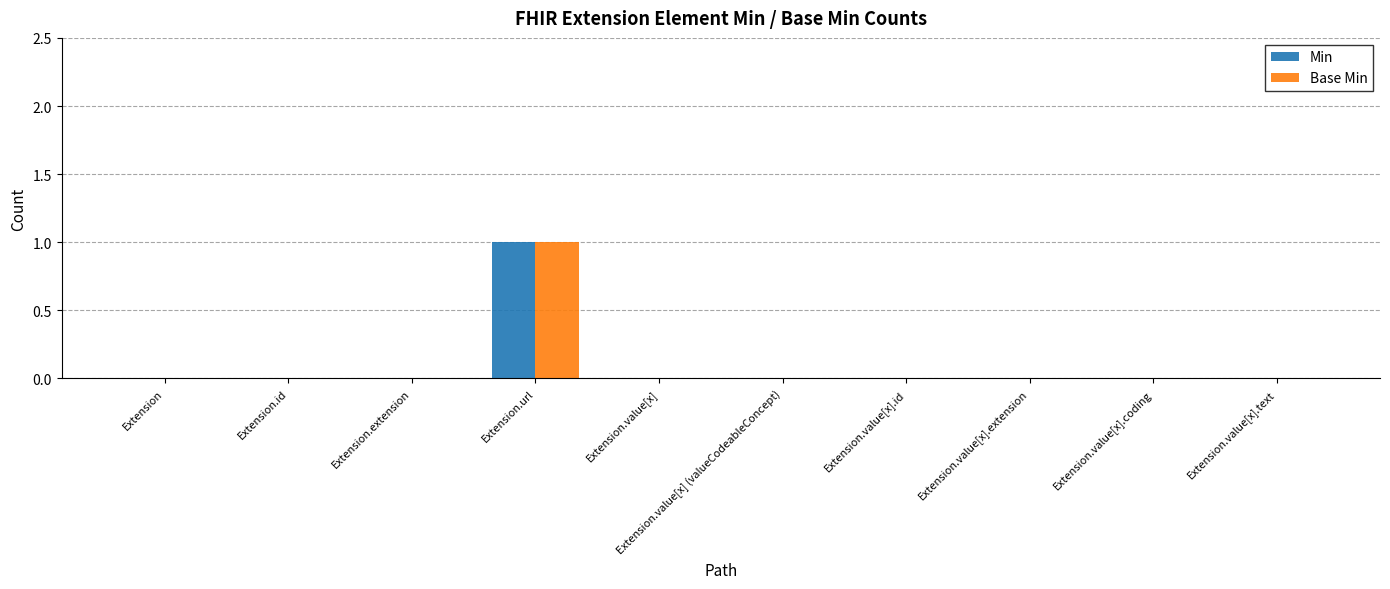

Is it true that Base Min equals 0 at Extension.id?

True